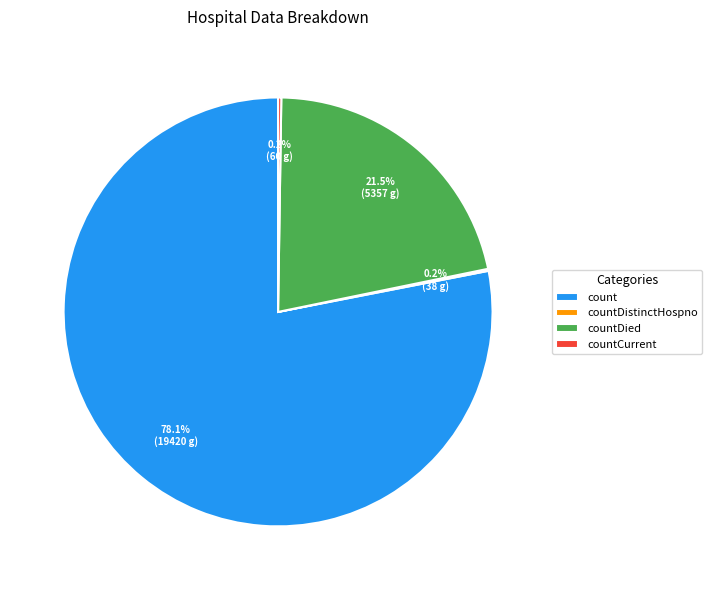

True or false: count accounts for 83% of the total.

False